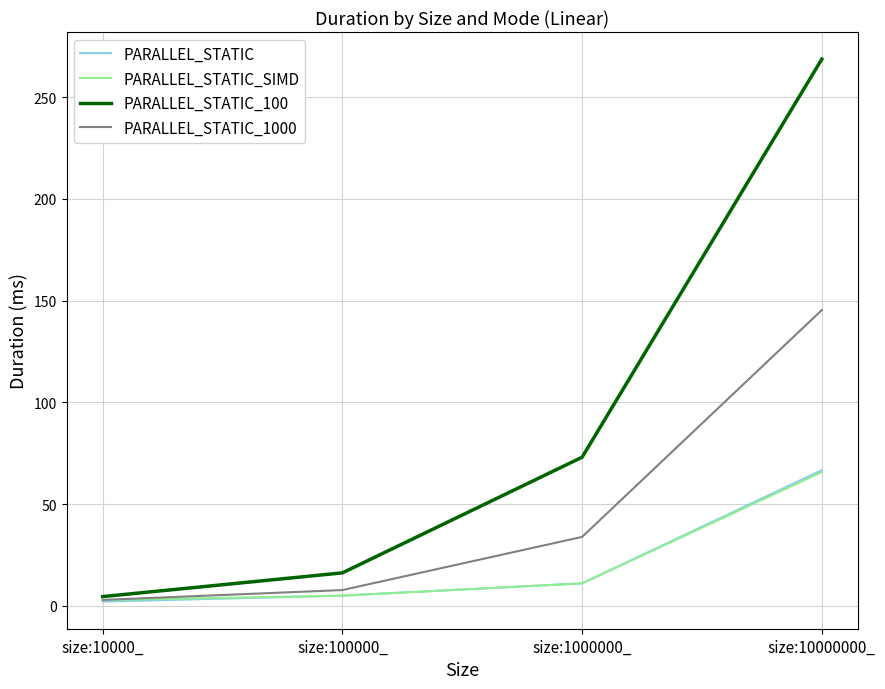

True or false: PARALLEL_STATIC has more than 2 points higher than both neighbors.

False